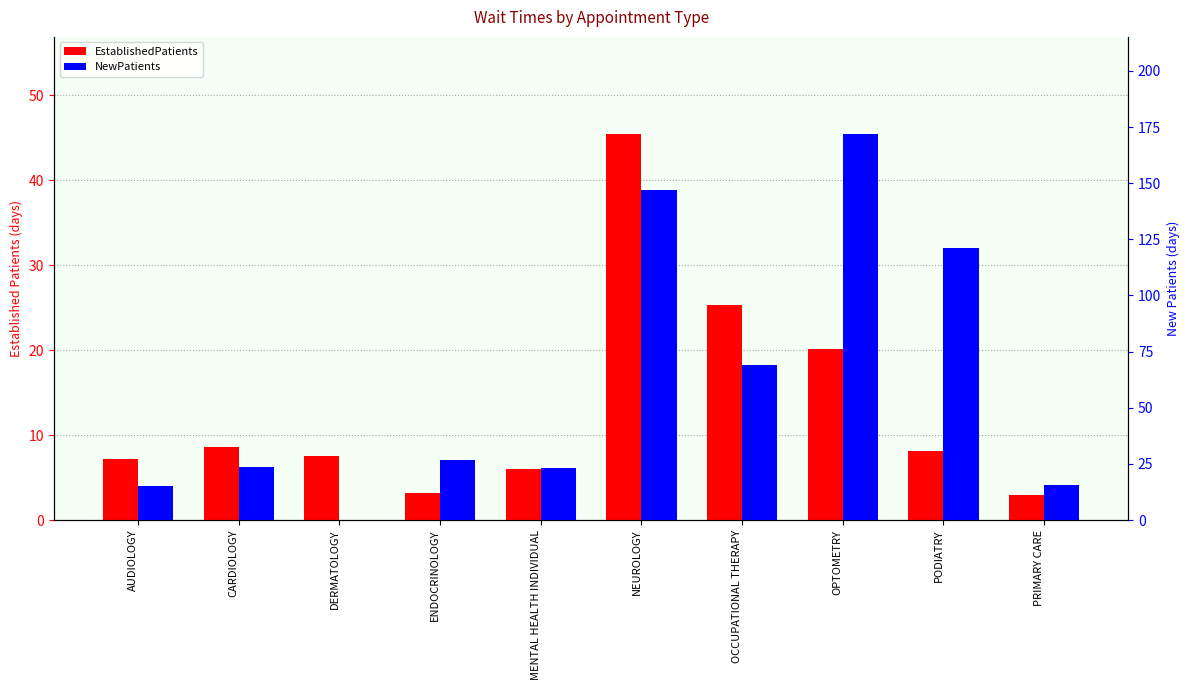

Which category has the lowest value in the EstablishedPatients series?

PRIMARY CARE